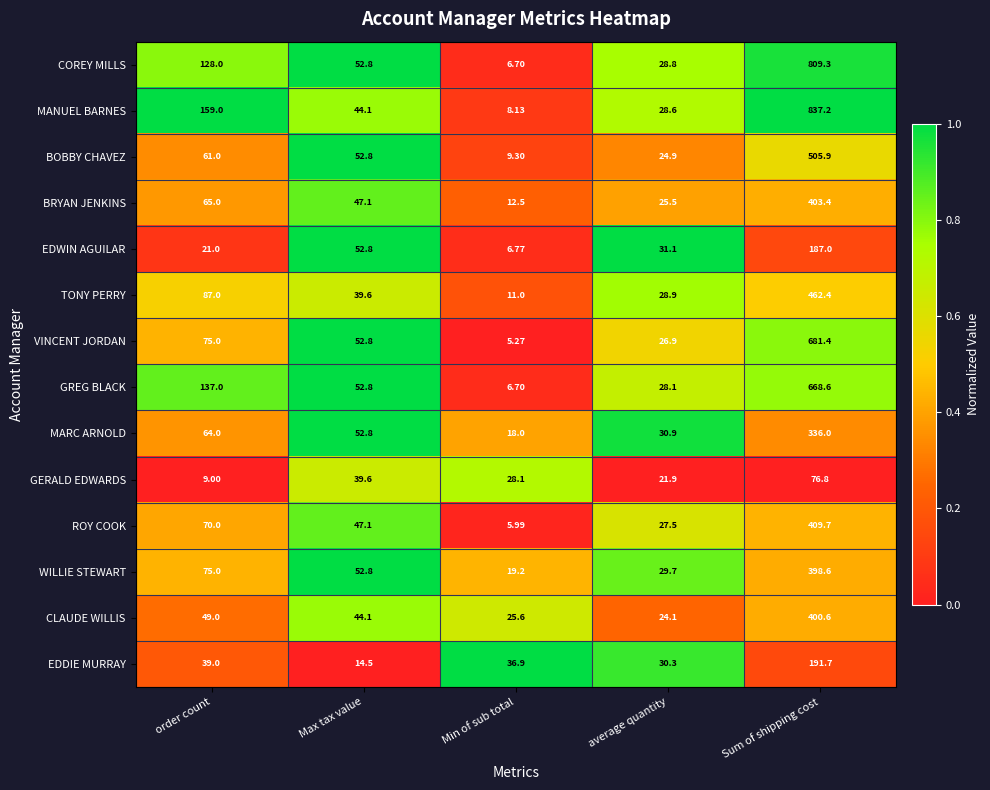

Which series has the largest total across all categories?

MANUEL BARNES